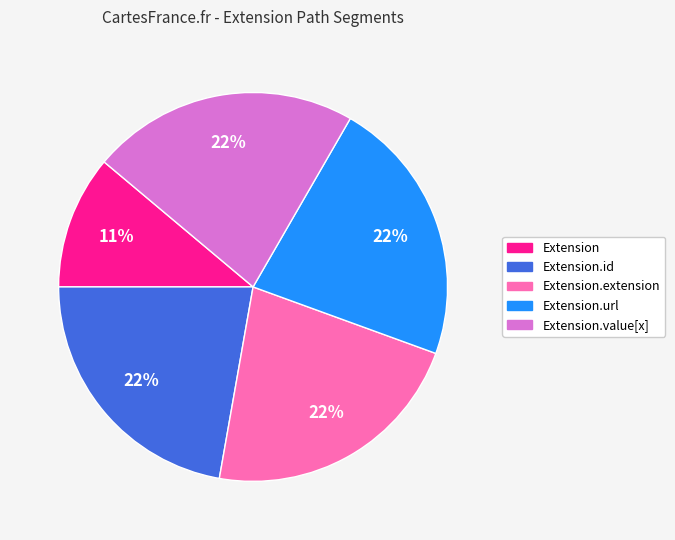

How many slices are in this pie chart?

5